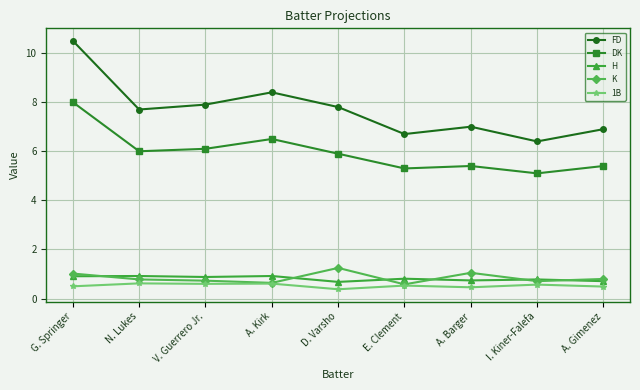

Is it true that DK equals 5.4 at A. Barger?

True